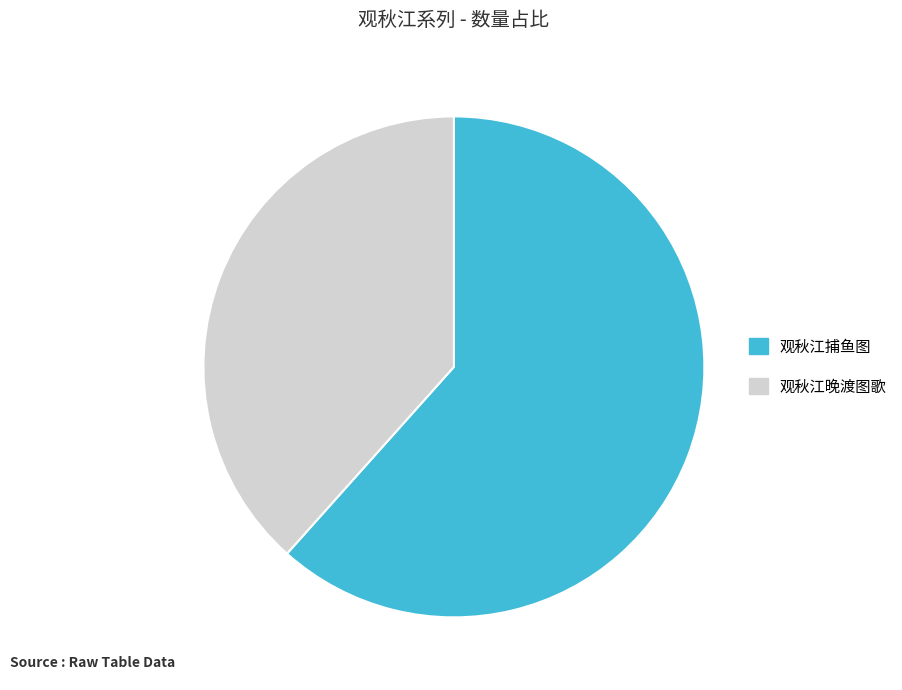

Count the number of slices in the pie.

2